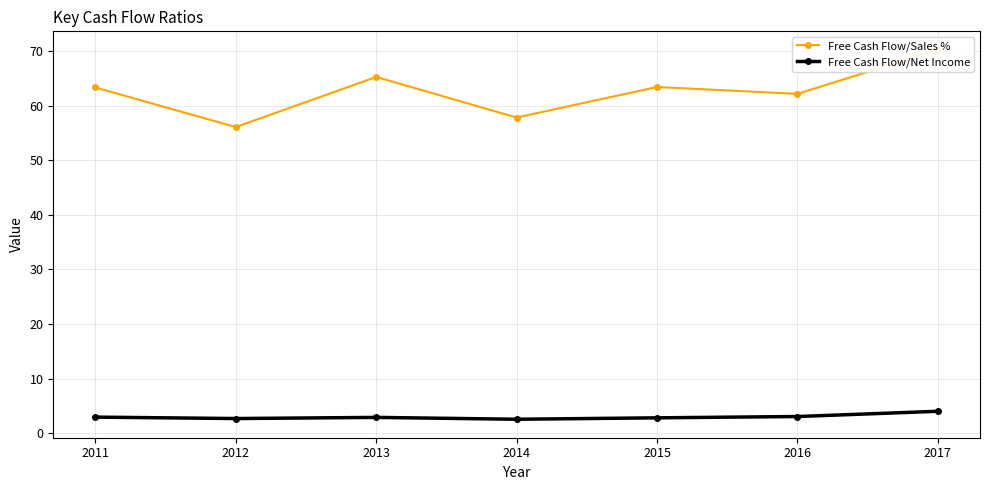

Is it true that Free Cash Flow/Net Income equals 5.0 at 2011?

False